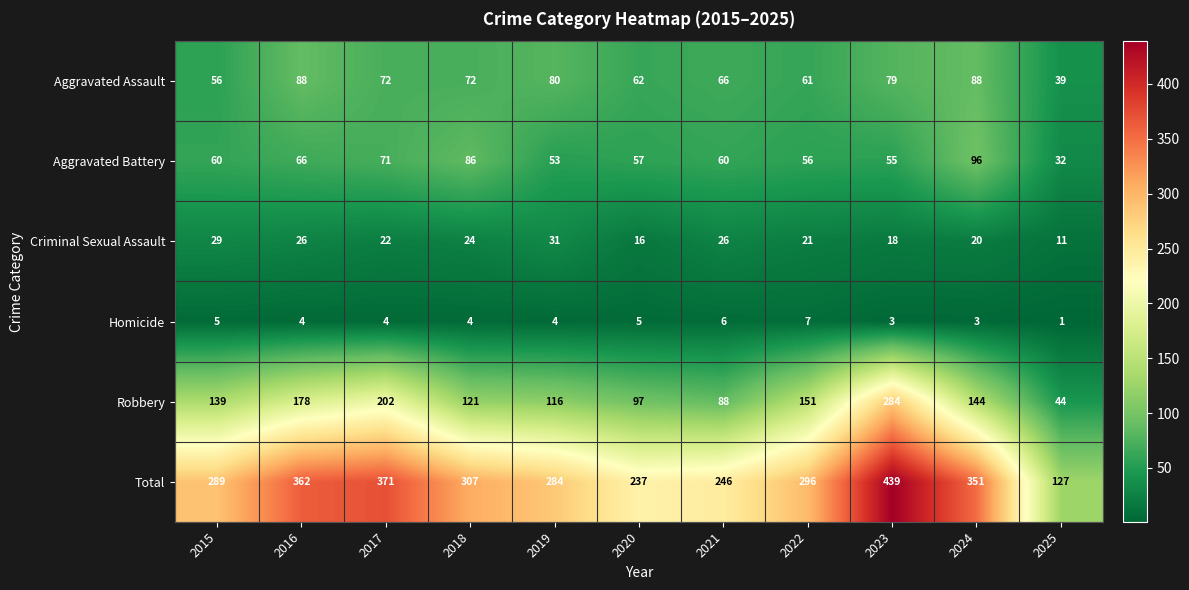

How many distinct data groups are displayed?

6